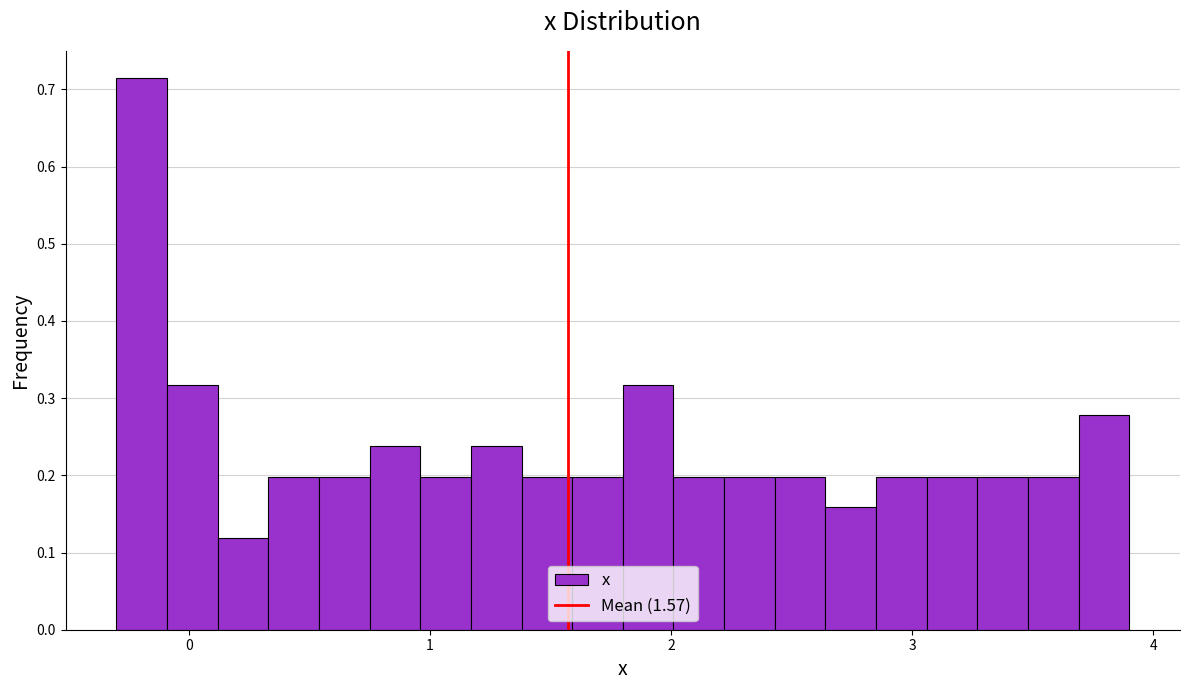

Read against the x-axis, roughly where is the centre of the tallest bar?

-0.2